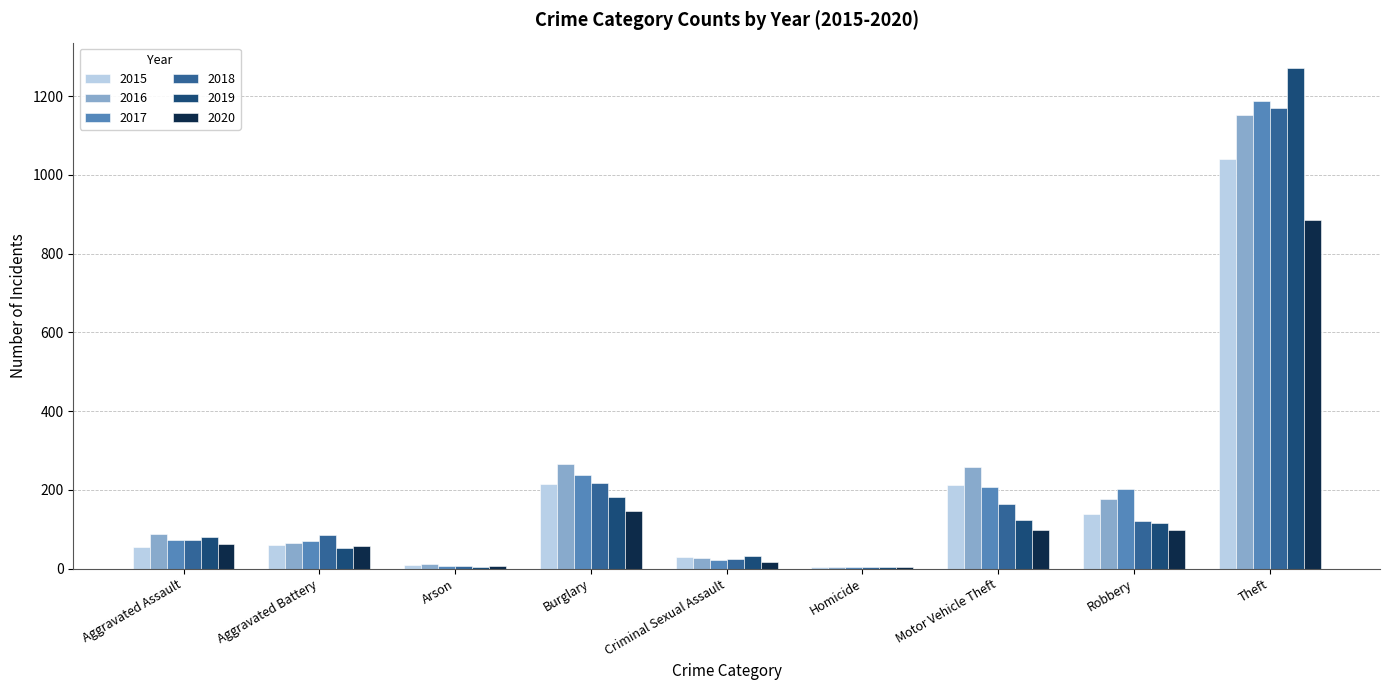

What is the sum of all 2016 values?

2050